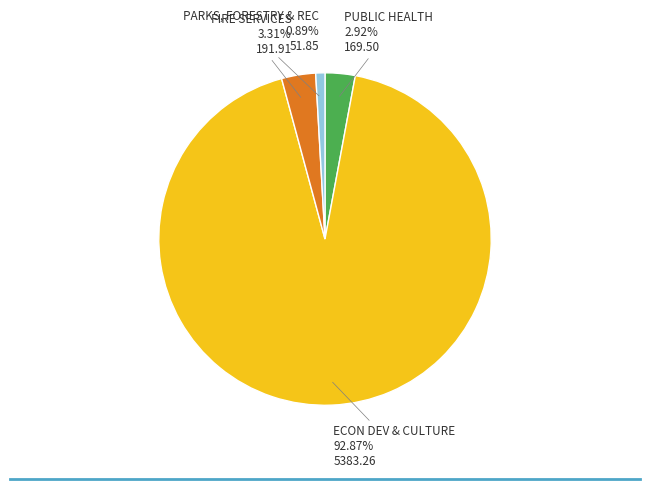

Do FIRE SERVICES and PUBLIC HEALTH together represent more than half of the pie?

No